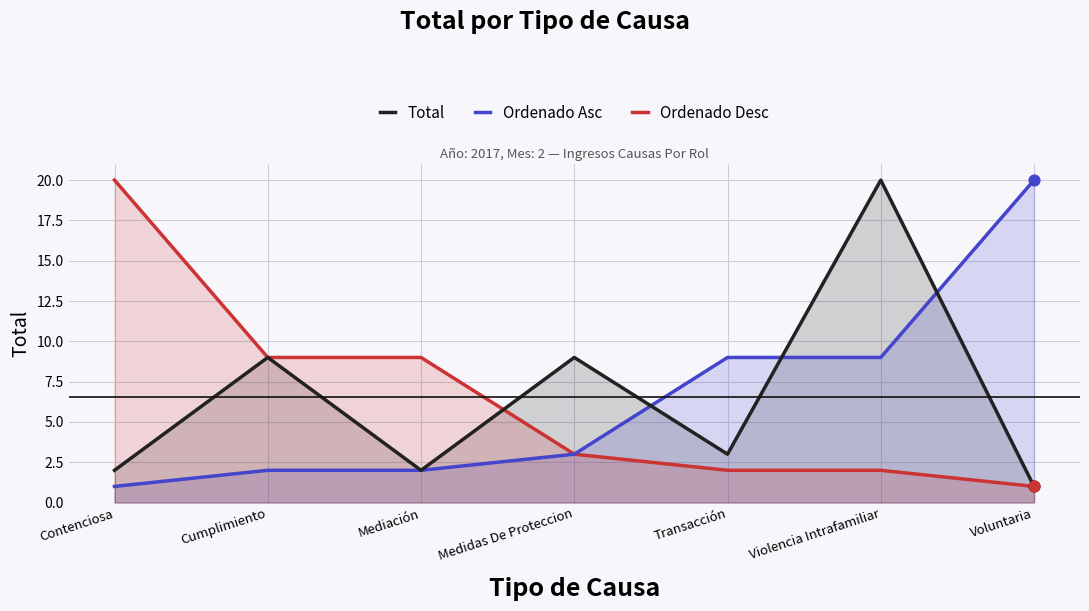

At which category is the sum across all series the highest?

Violencia Intrafamiliar